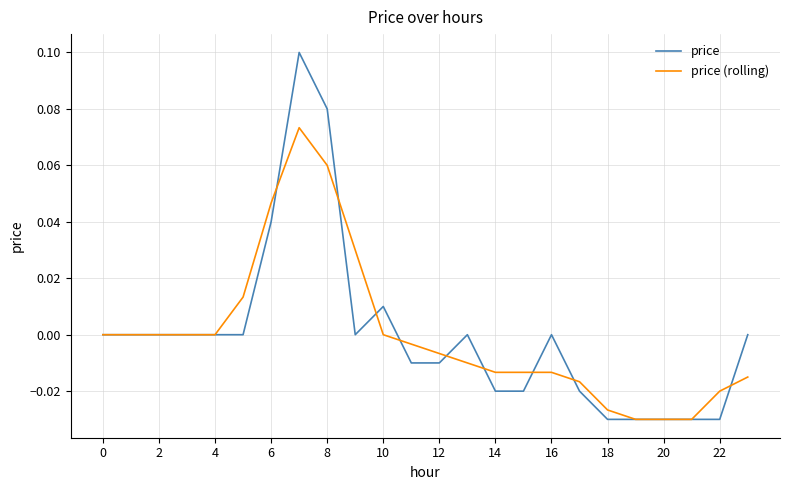

How many lines are shown in the chart?

2